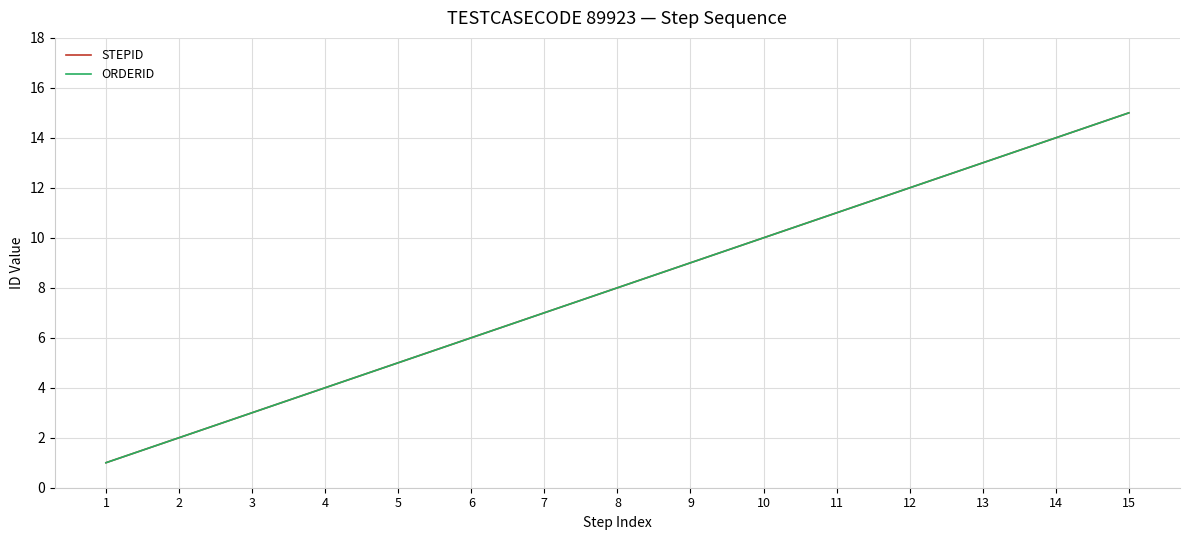

True or false: ORDERID has more than 2 interior local peaks.

False